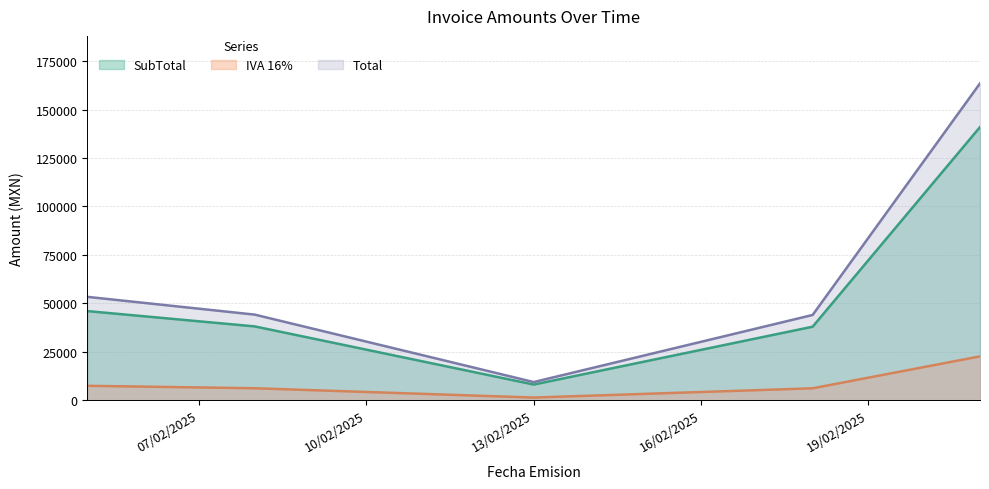

Rank the series by their maximum value, from lowest to highest.

IVA 16%, SubTotal, Total